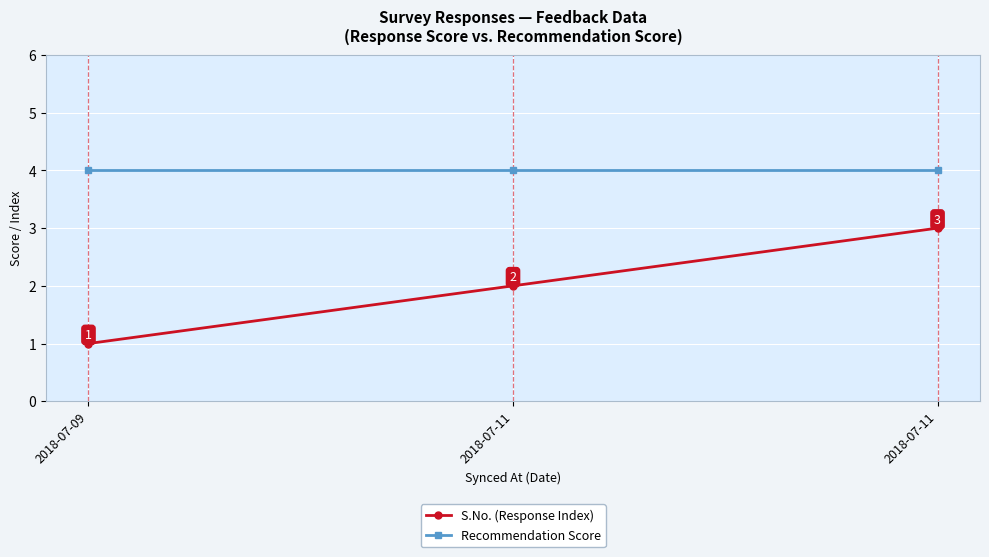

Between 2018-07-11 and 2018-07-11, which is larger?

2018-07-11